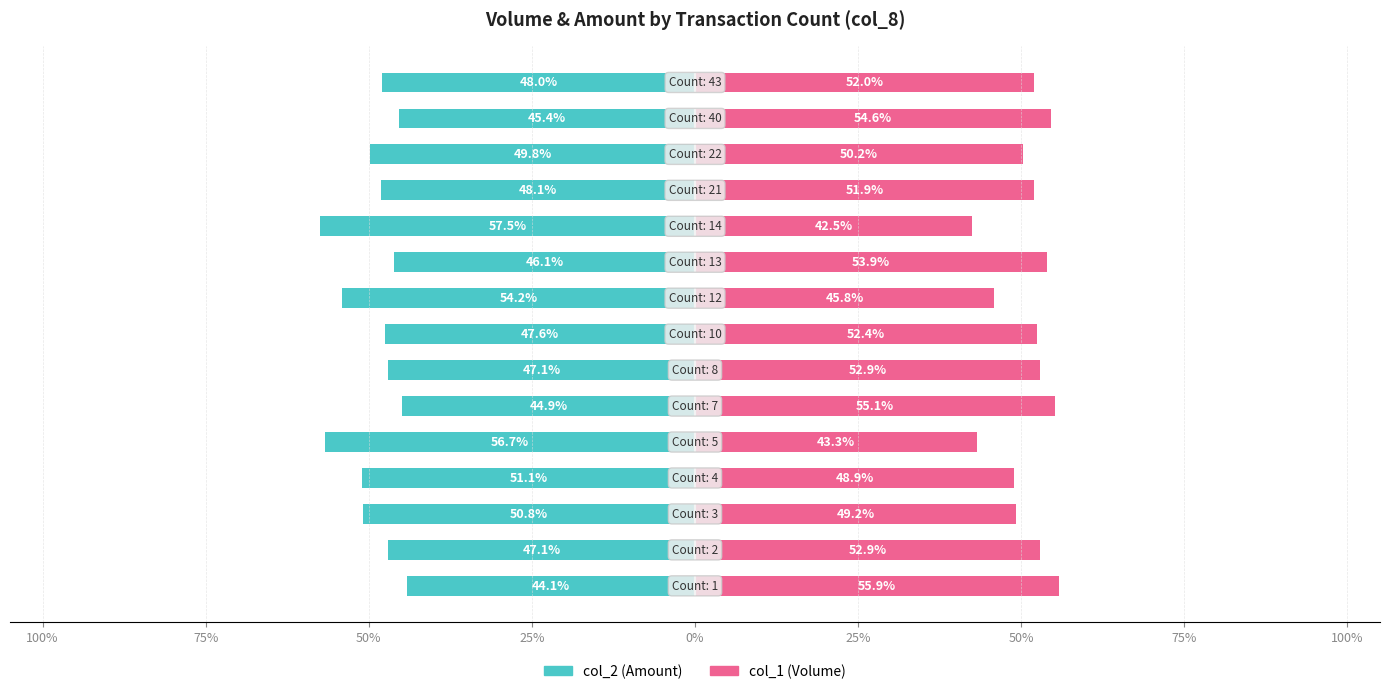

How many bars are there in each group?

2